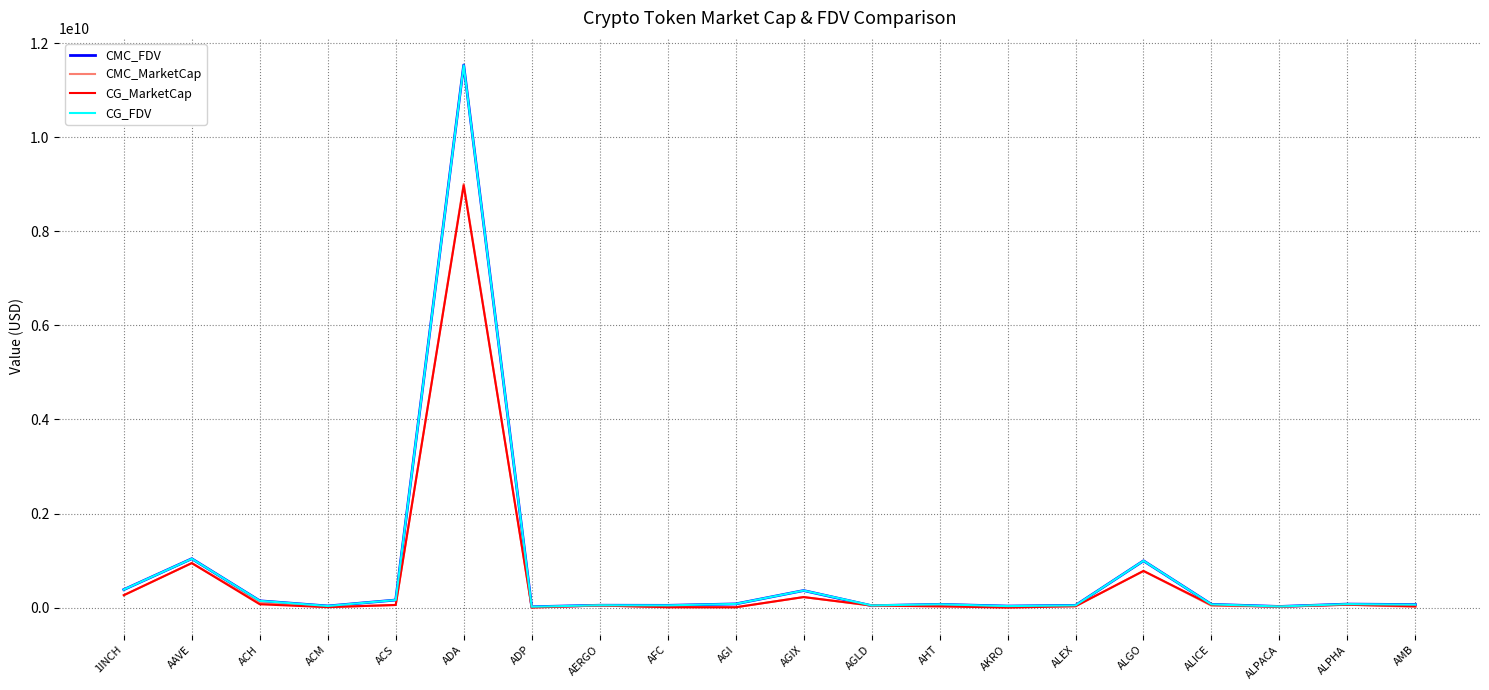

What is the spread (max minus min) of values at AGIX?

139209489.3